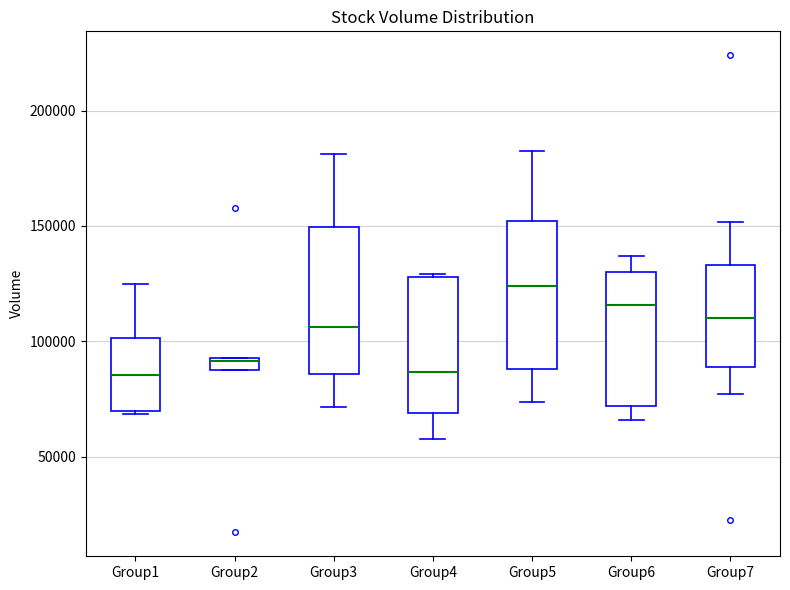

Where does the median line of the box for Group7 sit on the y-axis? The values are not printed on the chart, so give them approximately, as read against the axis.

110000